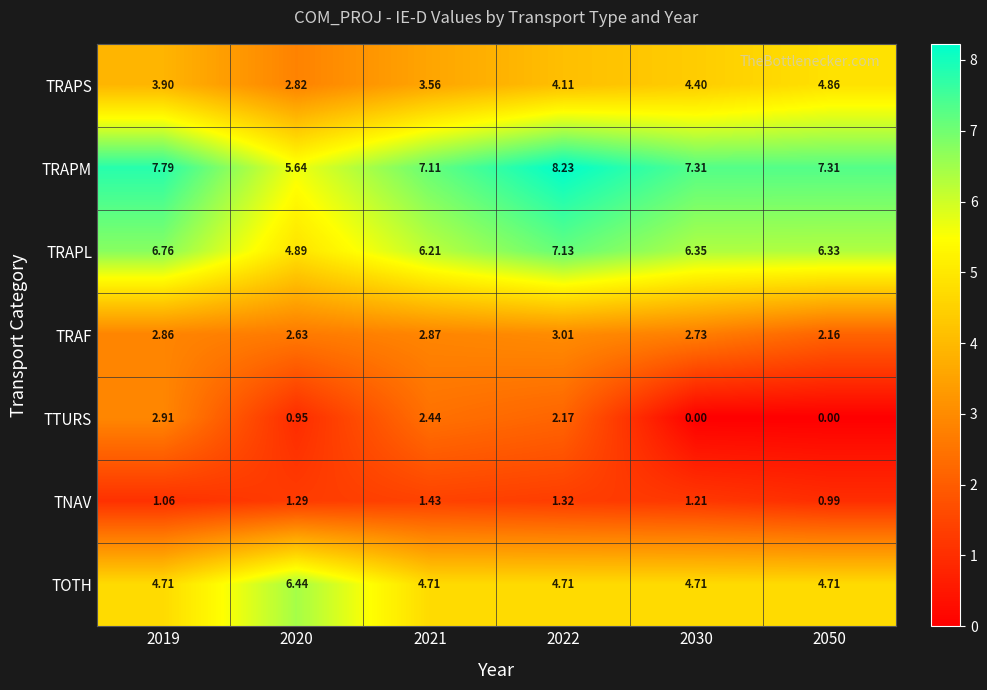

Rank the series at 2019 from highest to lowest value.

TRAPM, TRAPL, TOTH, TRAPS, TTURS, TRAF, TNAV